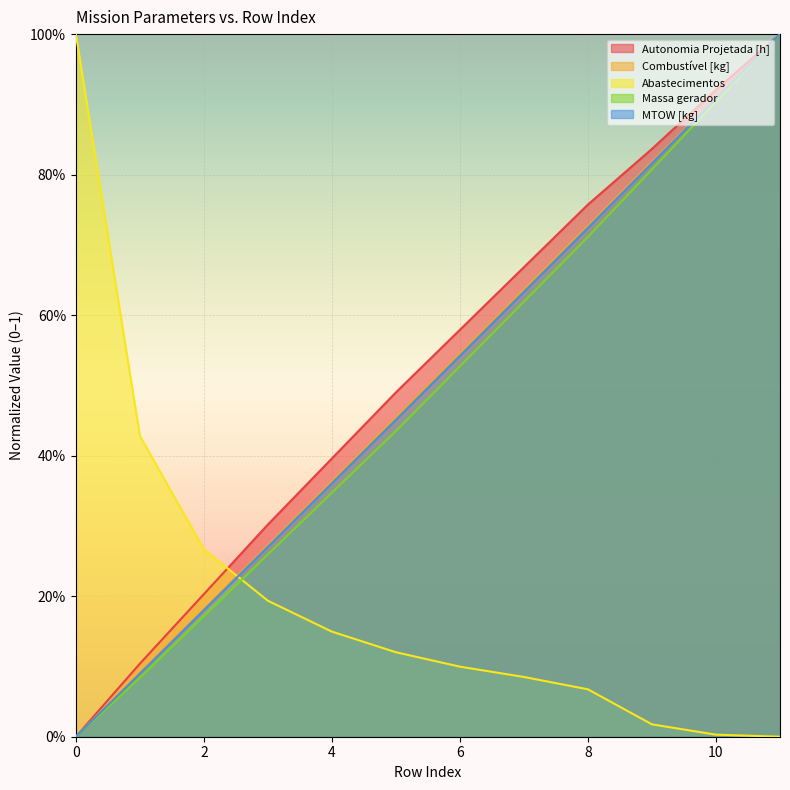

Between 9 and 1, which is larger?

9